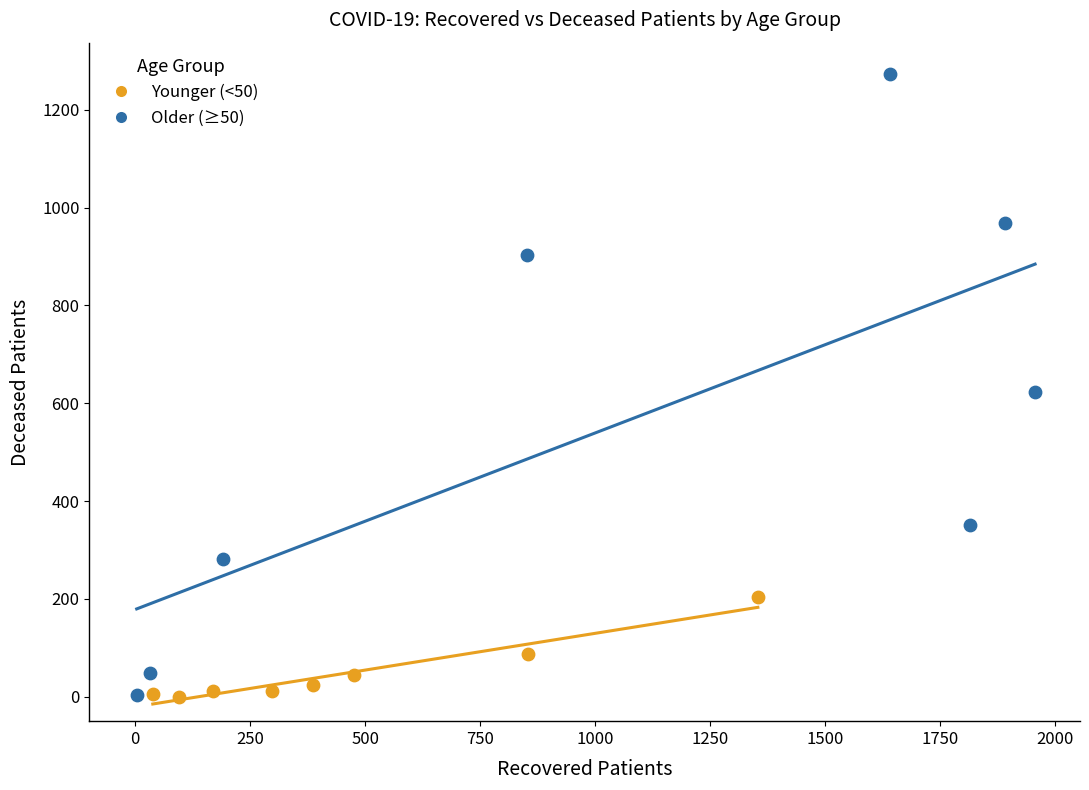

Which series has the largest Y range (max minus min)?

Older (≥50)